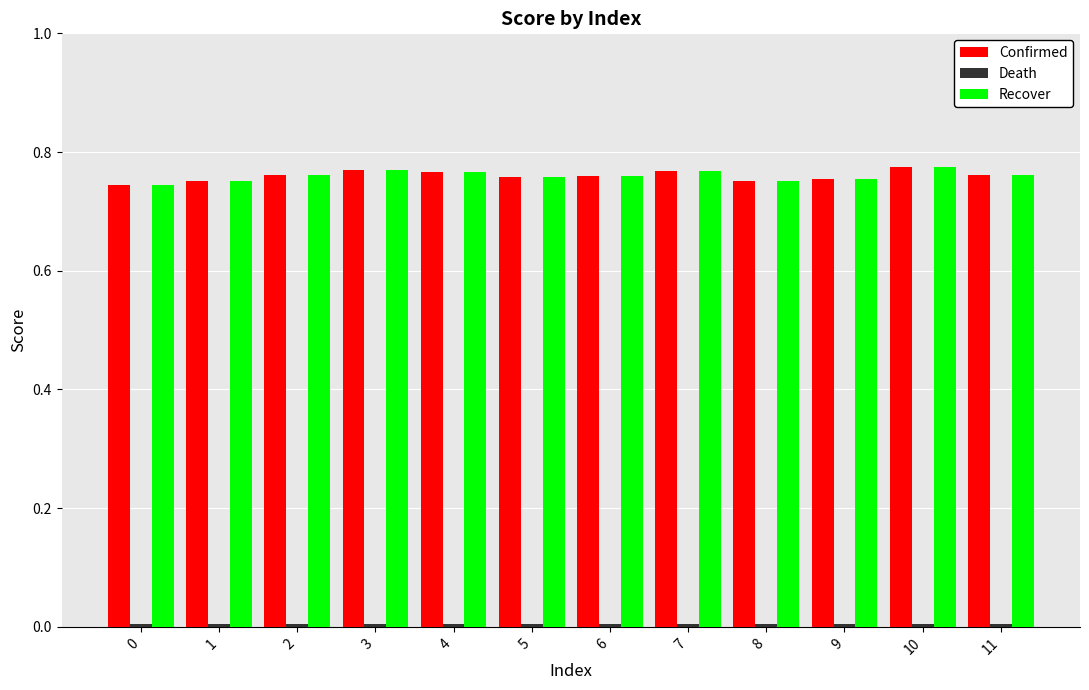

Is it true that Recover equals 0.5 at 7?

False